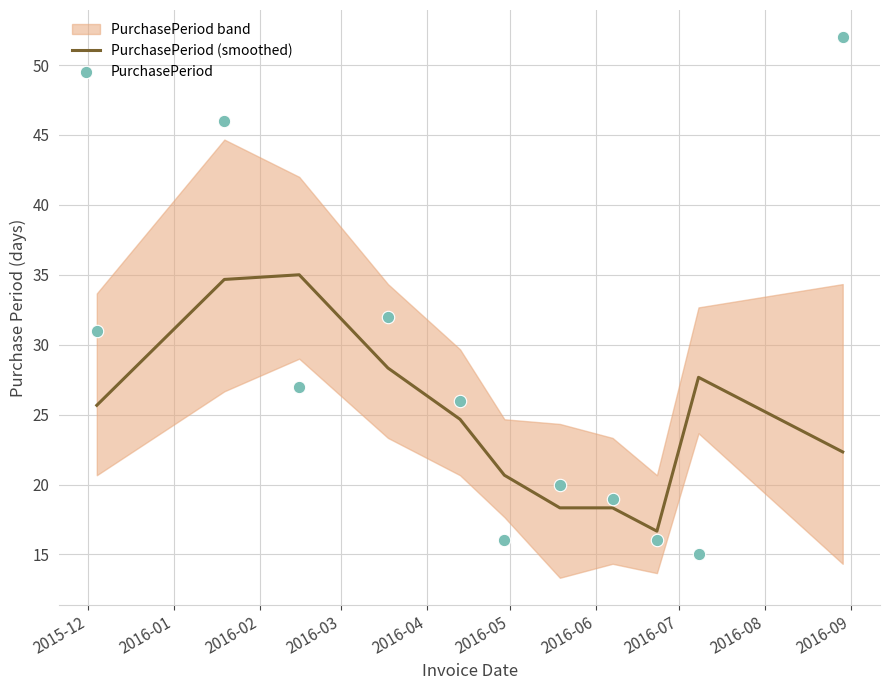

Which series contains the lowest Y value?

PurchasePeriod